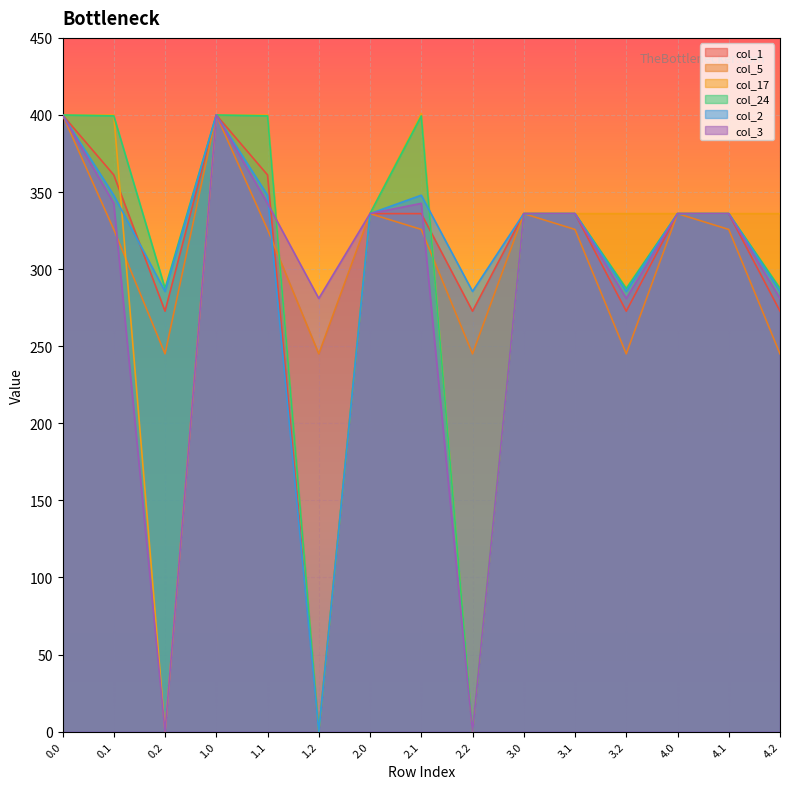

What is the approximate value of col_24 at 0.1?

399.4